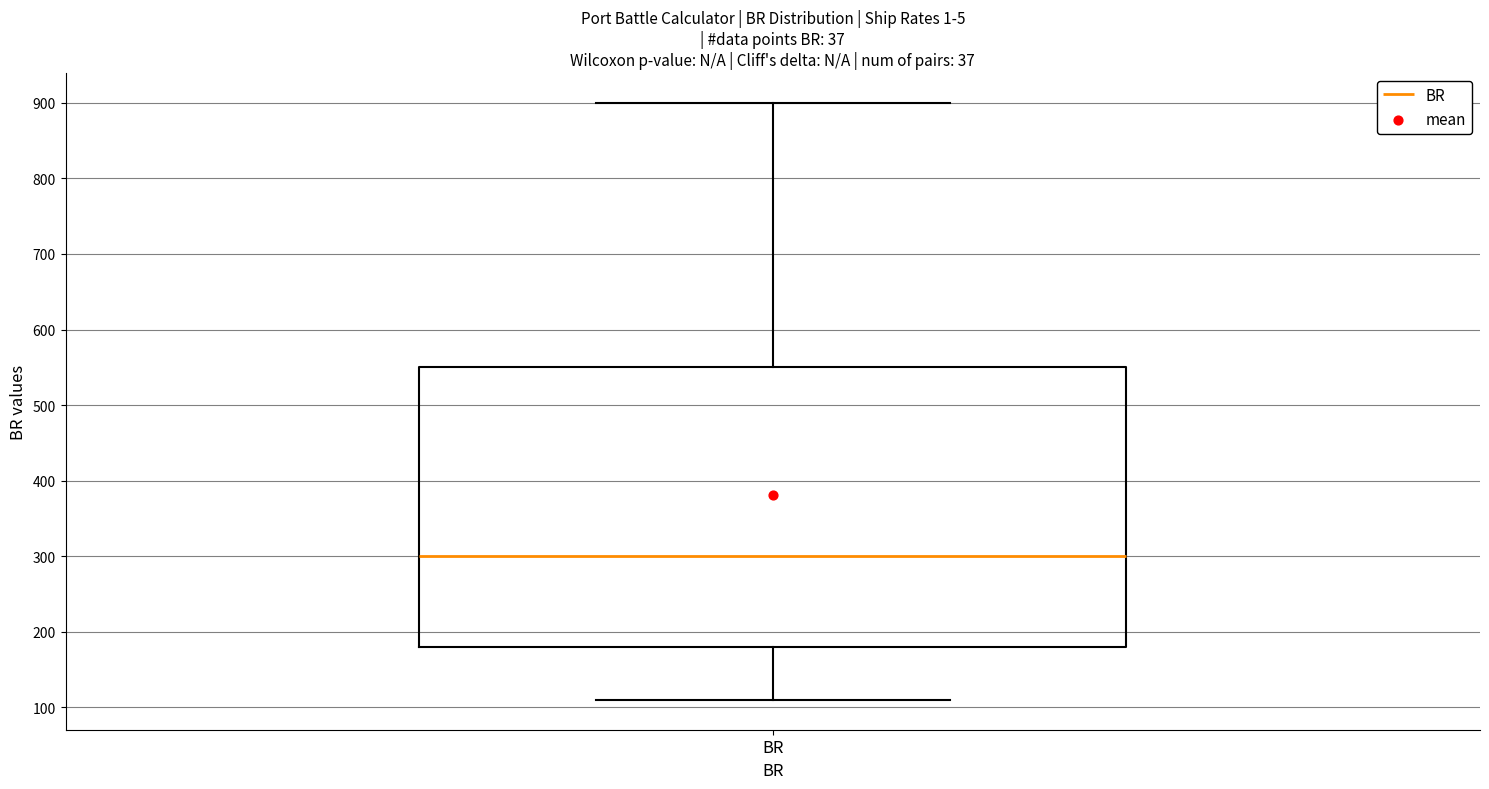

Read this box plot against the y-axis: the position of the median line, the range covered by the box, and the ends of both whiskers. The values are not printed on the chart, so give them approximately, as read against the axis.

median 300, box 180 to 550, whiskers 110 to 900